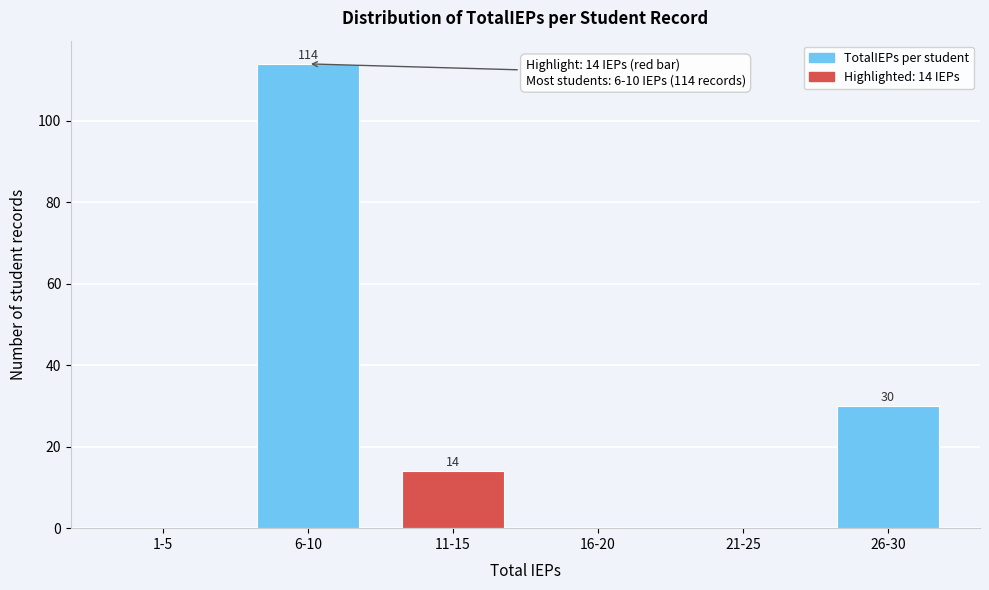

Which category has the highest value across all series?

6-10